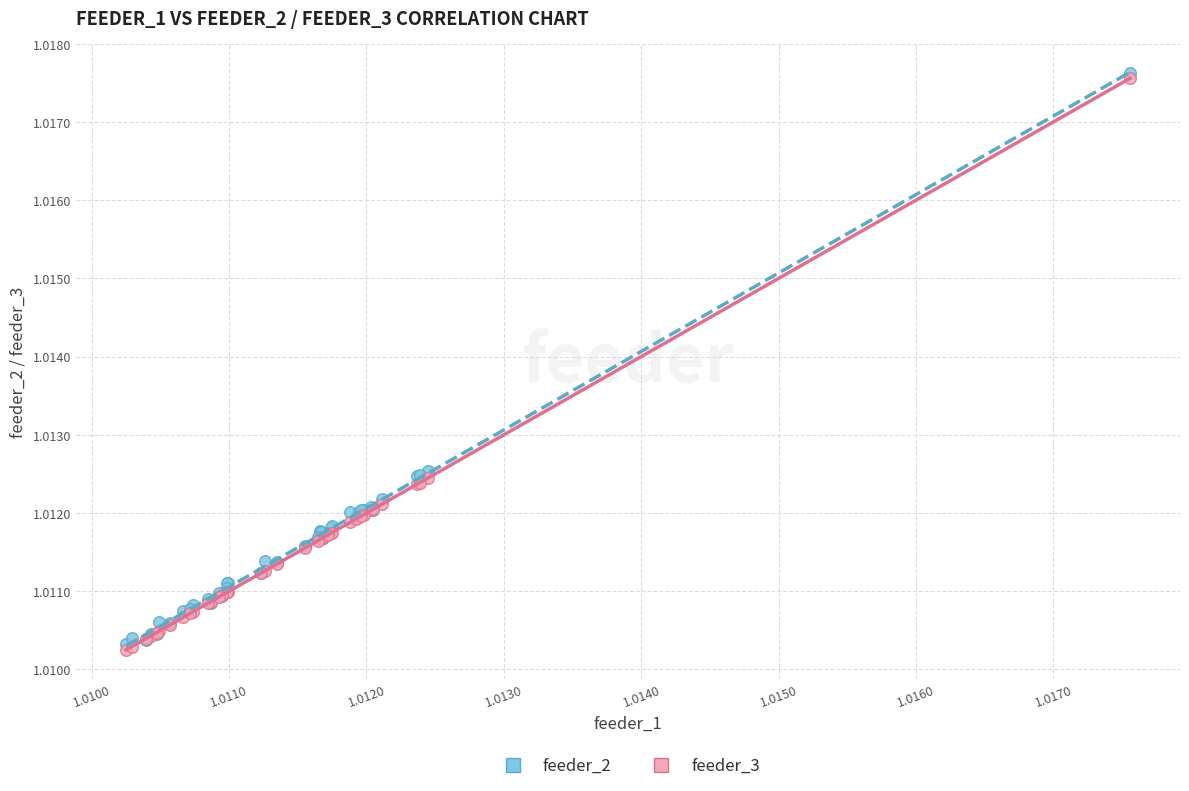

What are all the series names shown in the legend?

feeder_2, feeder_3